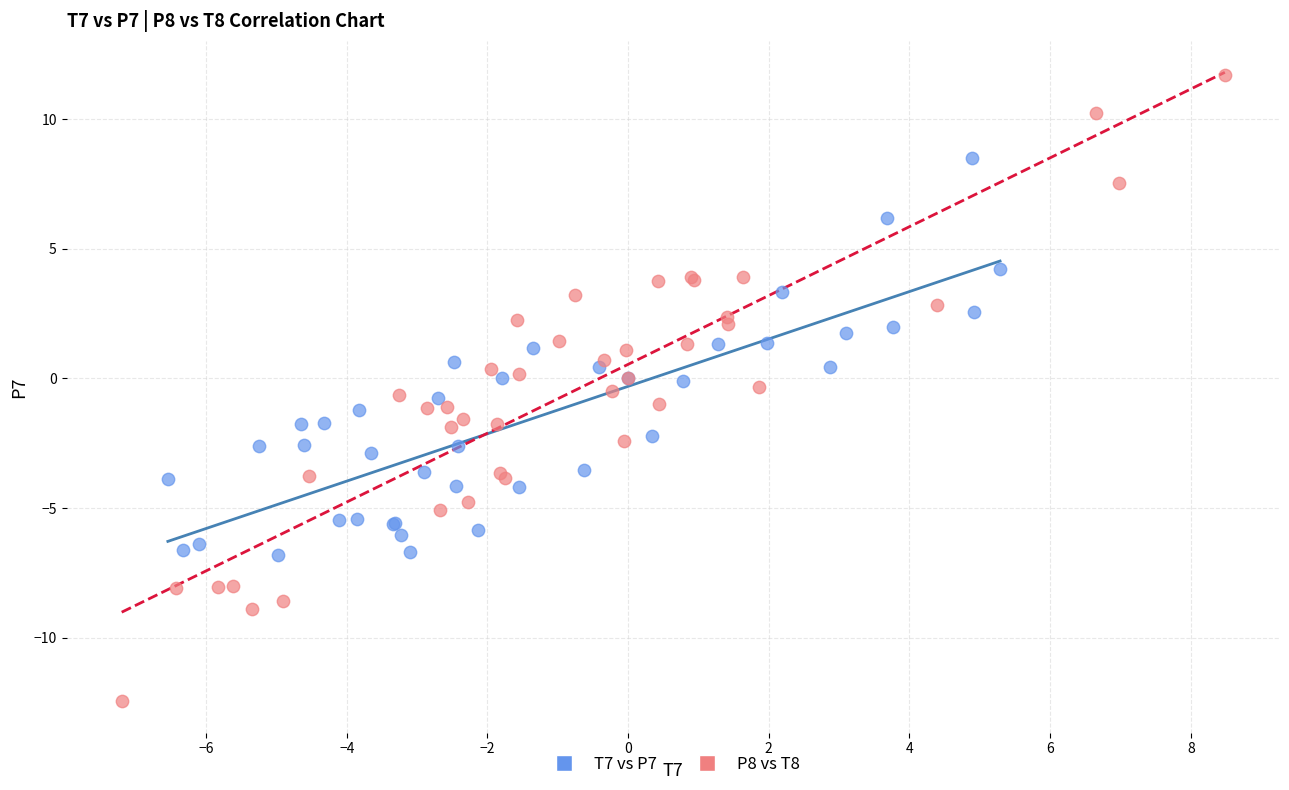

What are all the series names shown in the legend?

T7 vs P7, P8 vs T8